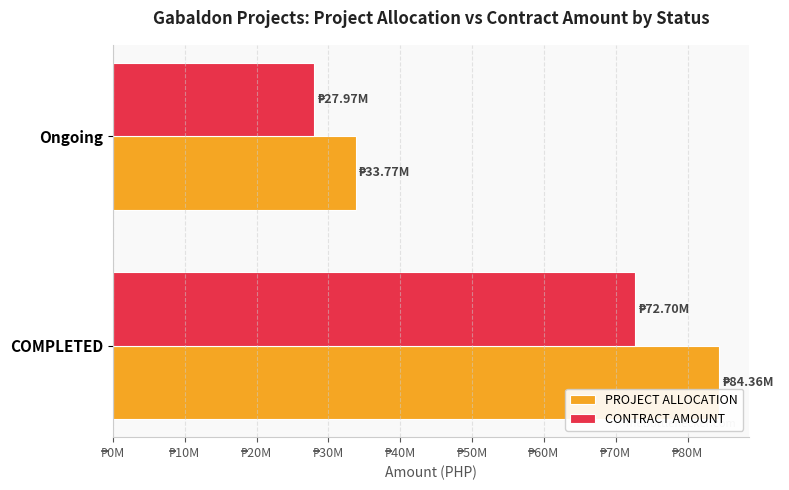

Rank the categories by CONTRACT AMOUNT value from lowest to highest.

Ongoing, COMPLETED